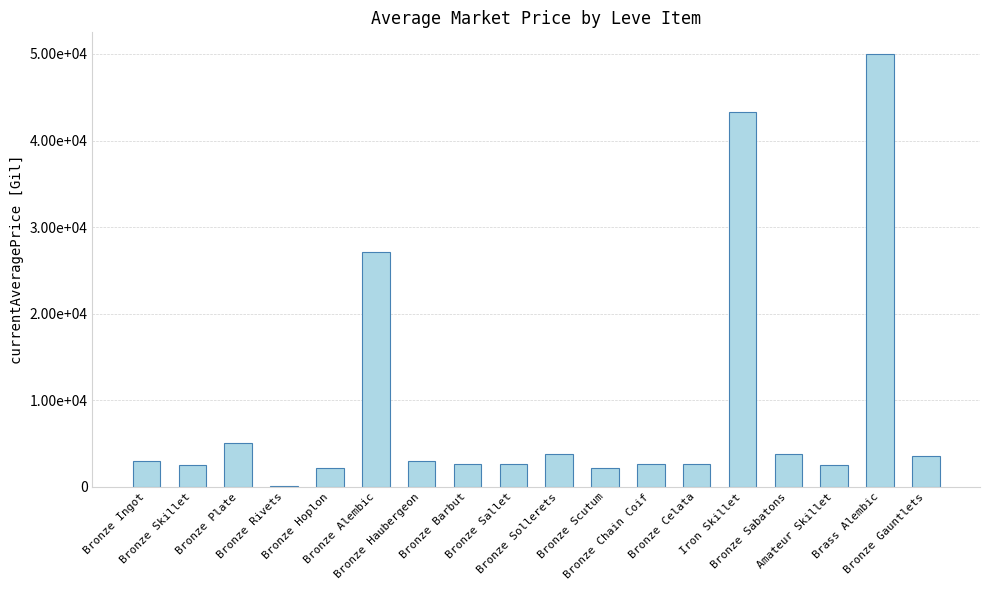

Rank the categories by value from lowest to highest.

Bronze Rivets, Bronze Hoplon, Bronze Scutum, Bronze Skillet, Amateur Skillet, Bronze Chain Coif, Bronze Sallet, Bronze Celata, Bronze Barbut, Bronze Ingot, Bronze Haubergeon, Bronze Gauntlets, Bronze Sollerets, Bronze Sabatons, Bronze Plate, Bronze Alembic, Iron Skillet, Brass Alembic